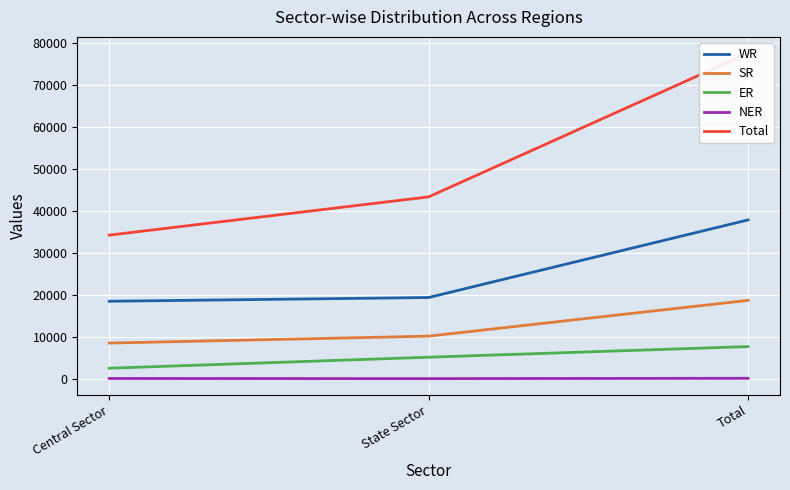

What is the value of the NER point at the 3rd from the left?

131